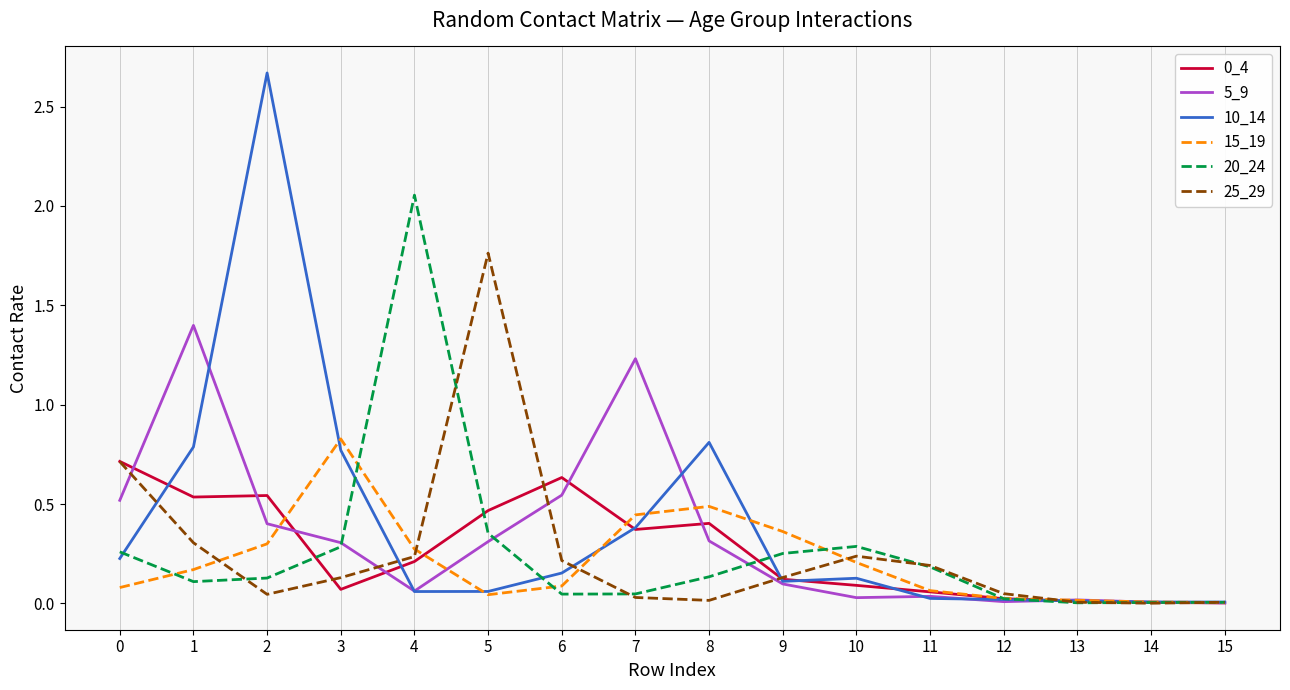

Is the value of 15_19 at 5 greater than the value of 25_29 at 0?

No